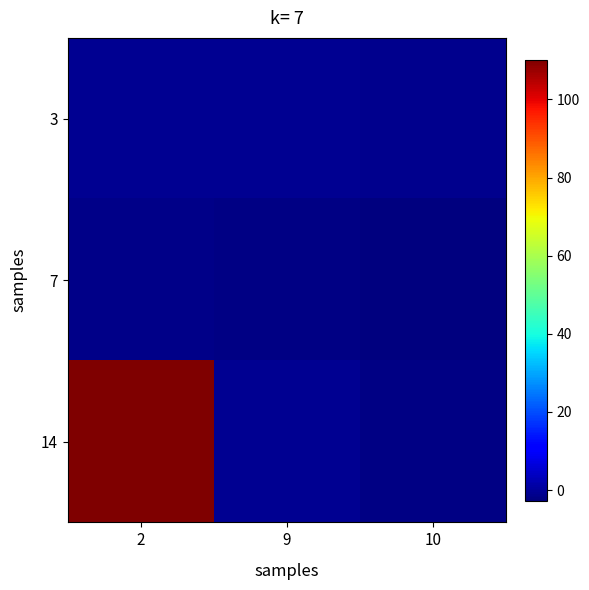

Which series has the widest spread of values?

14